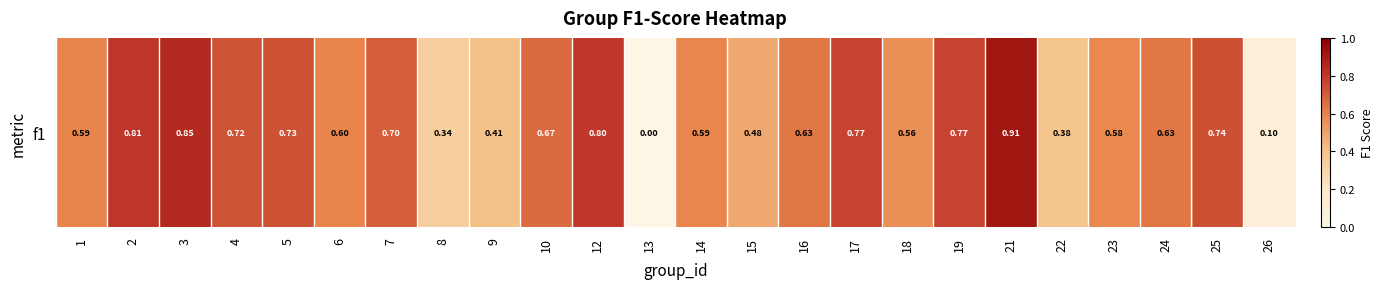

True or false: the data shows 0.6 at 14.

True